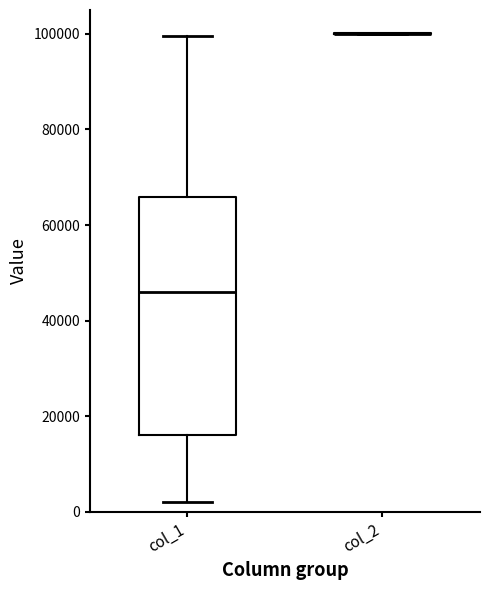

Reading left to right, transcribe this box plot: for each box, give where its median line is, the range the box spans, and where its two whiskers end, as read against the y-axis. The values are not printed on the chart, so give them approximately, as read against the axis.

col_1: median 46000, box 16000 to 66000, whiskers 2000 to 100000
col_2: box collapsed to a line at 100000, whiskers 100000 to 100000